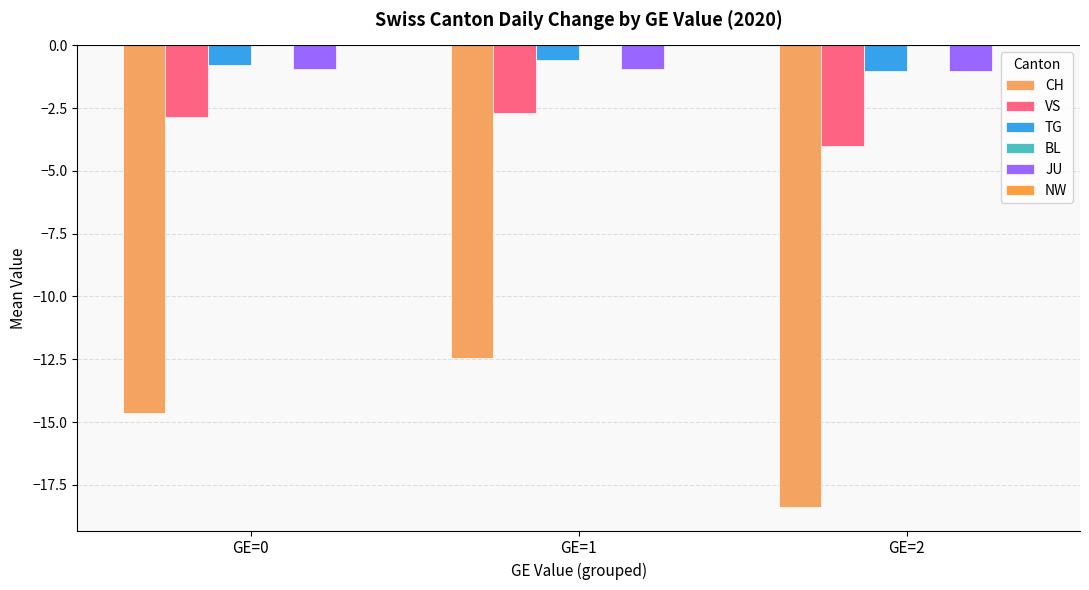

Count the number of categories in the chart.

3